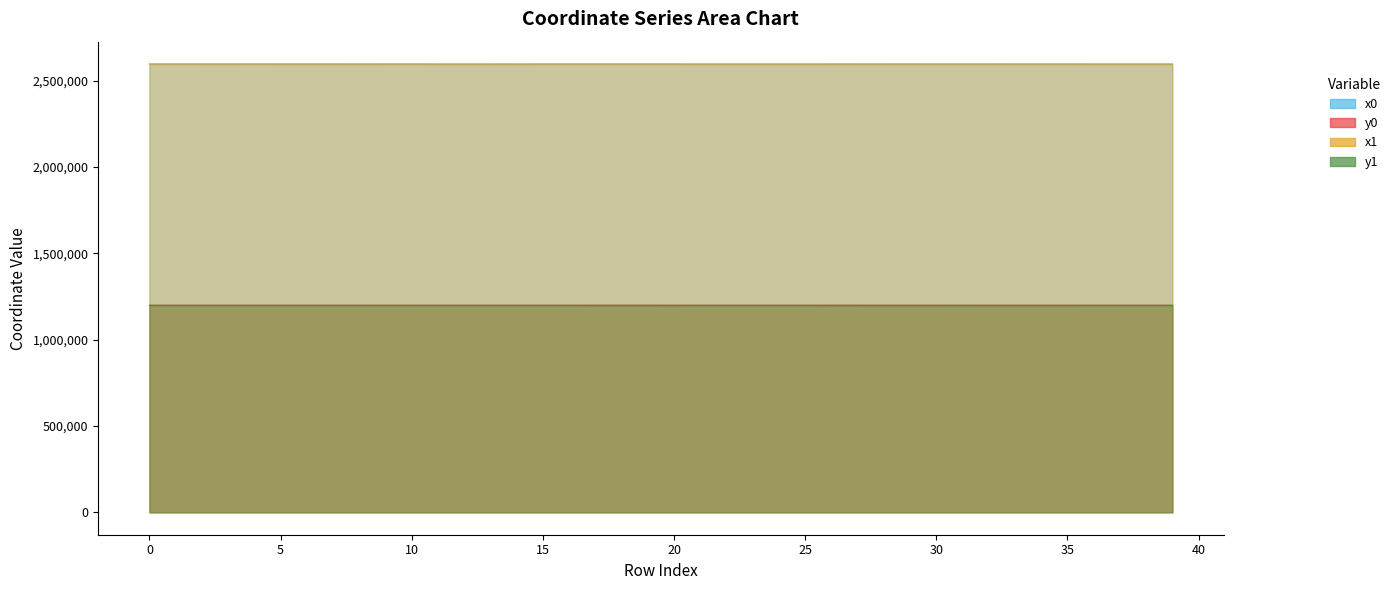

How many interior local valleys does the x1 series have?

11